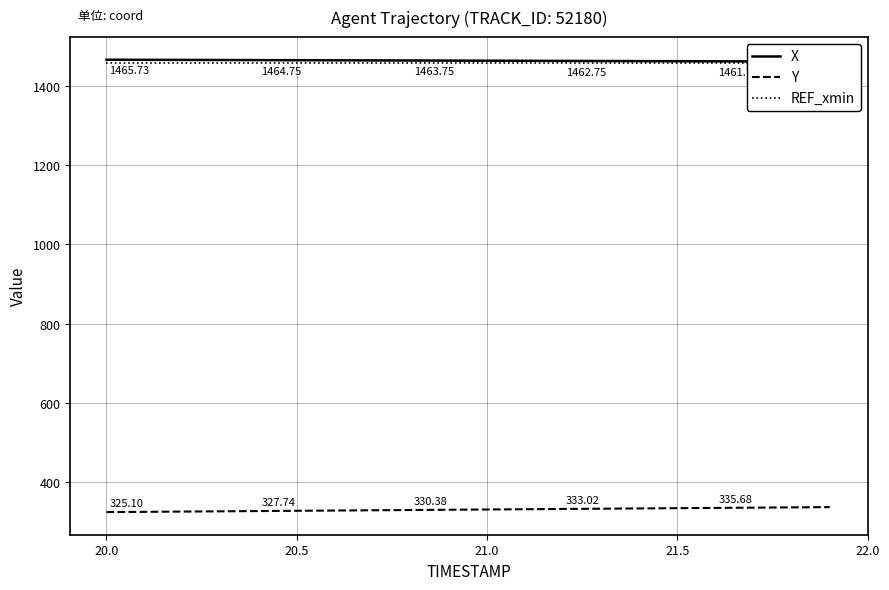

List the series in order of their peak value, lowest first.

Y, REF_xmin, X